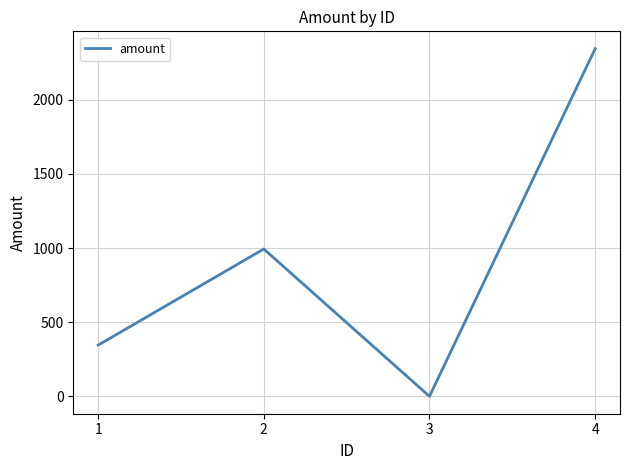

Rank the categories by value from lowest to highest.

3, 1, 2, 4